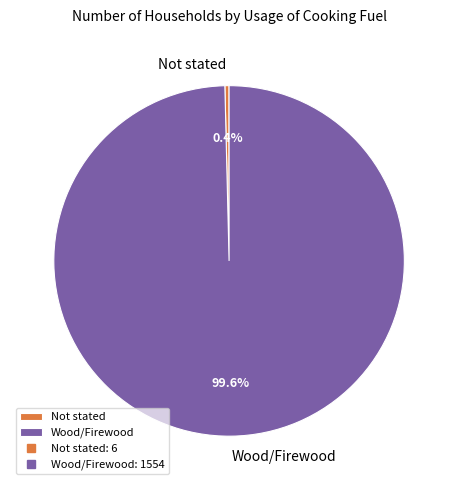

Is there any slice that represents more than half of the pie?

Yes